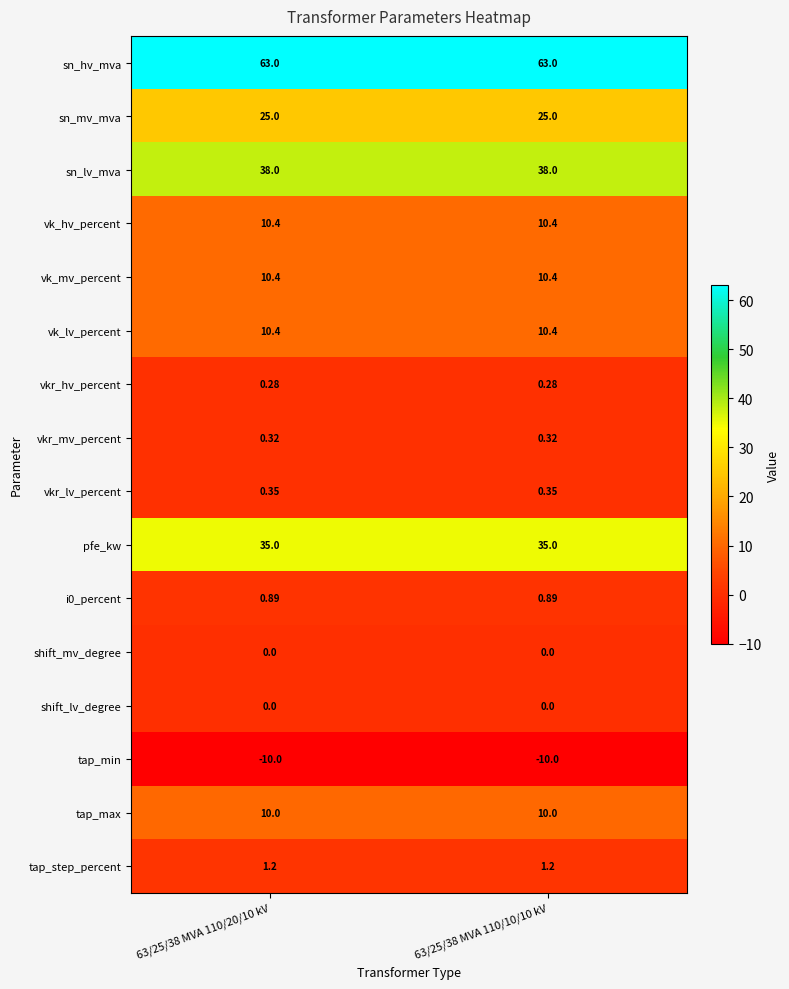

What is the difference between the highest and lowest values at 63/25/38 MVA 110/10/10 kV?

73.0